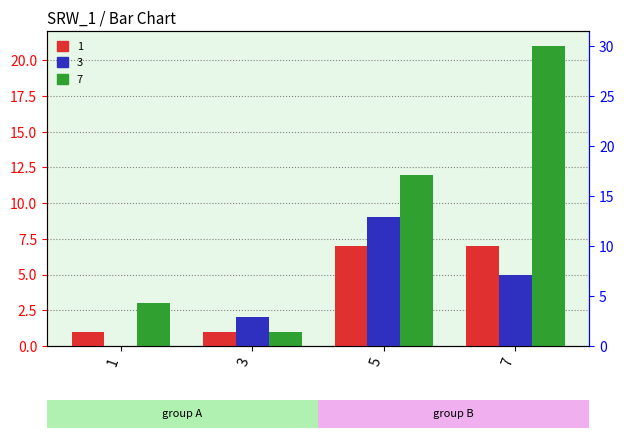

What is the value of the 1 bar at the 4th from the left?

7